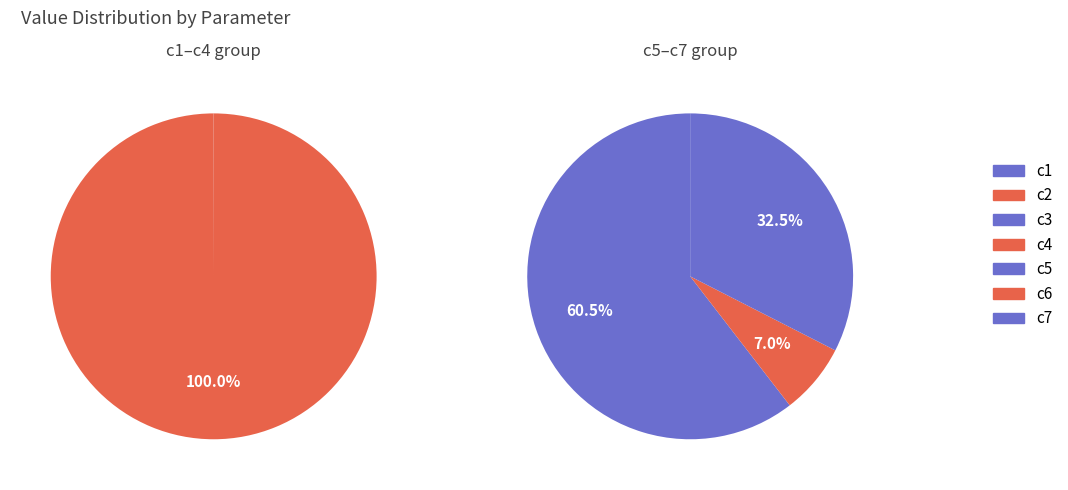

Which category has the smallest portion of the pie?

c3